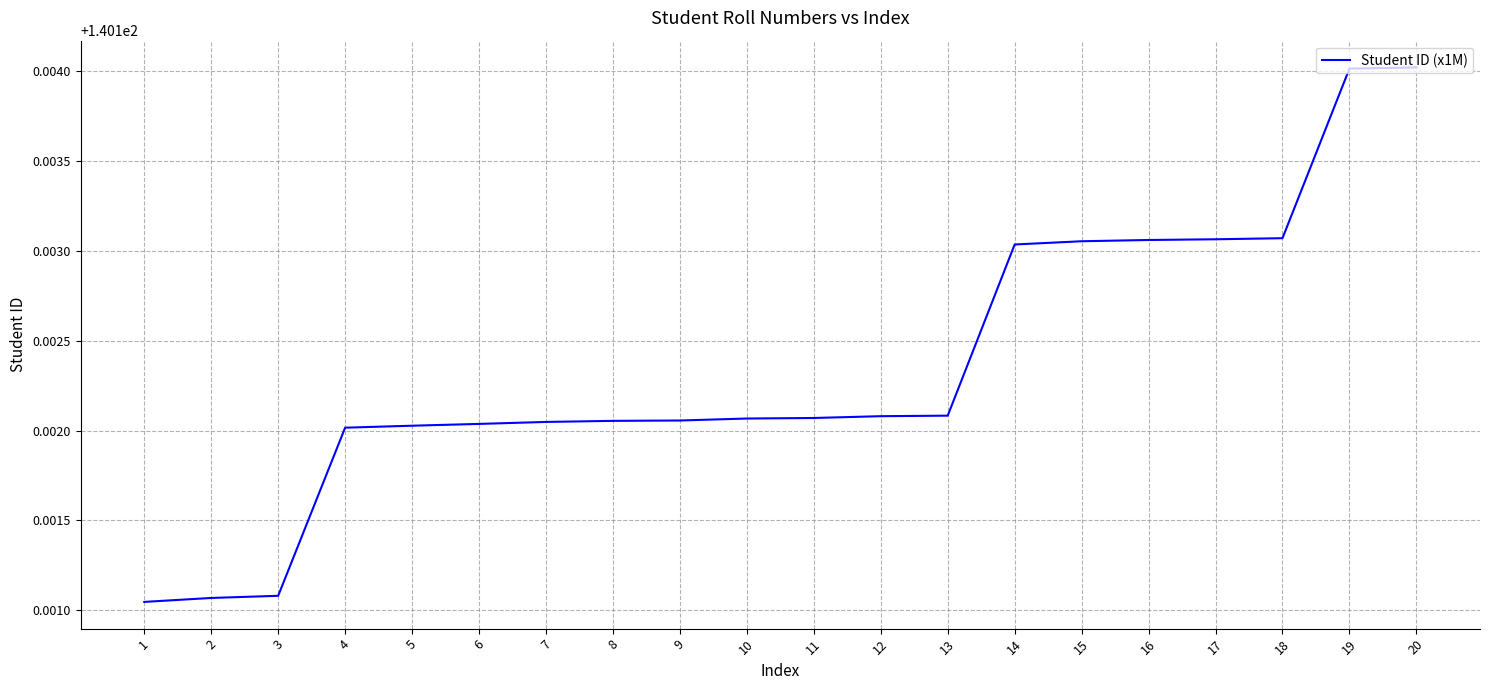

How many lines are shown in the chart?

1